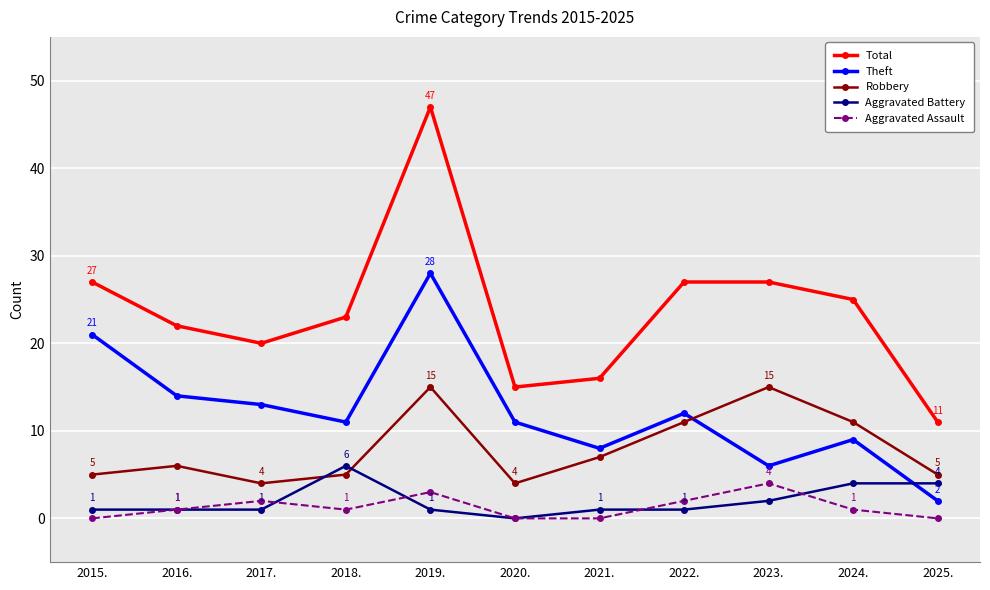

In Aggravated Assault, how many points are higher than both neighbors (excluding endpoints)?

3